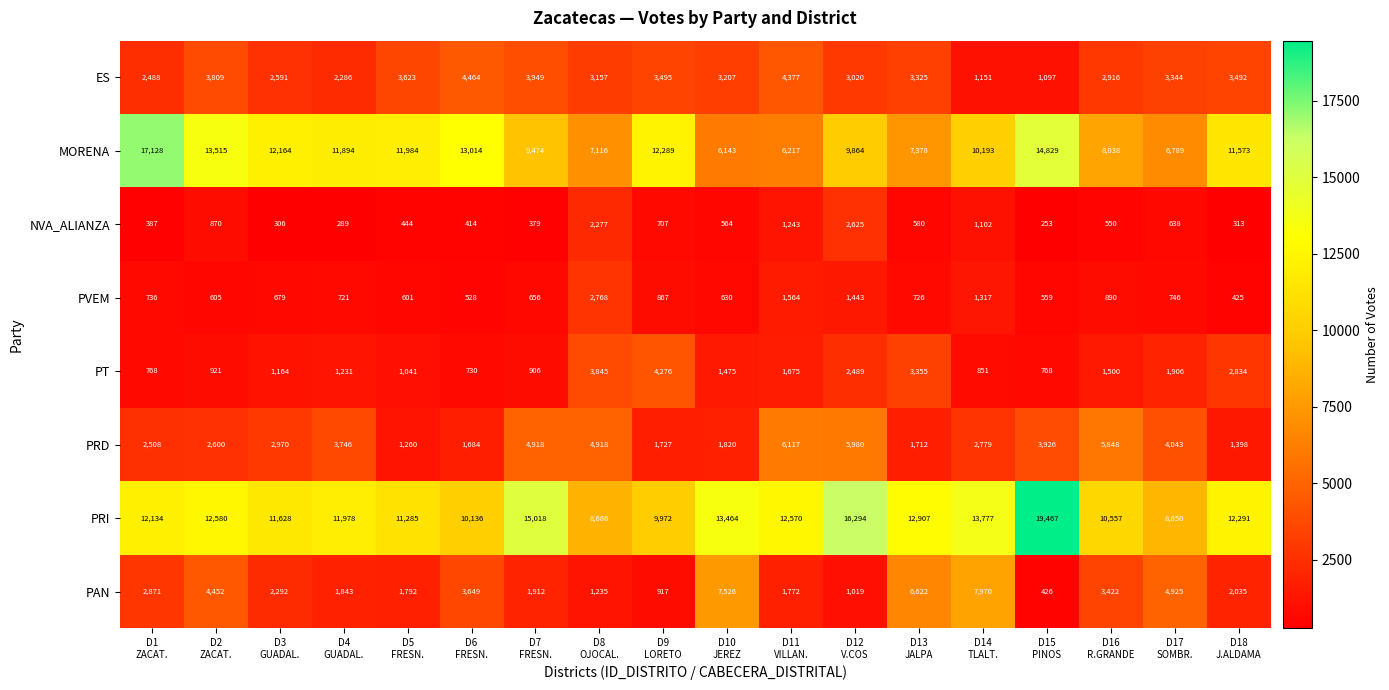

What is the difference between the maximum and minimum values in the MORENA series?

10985